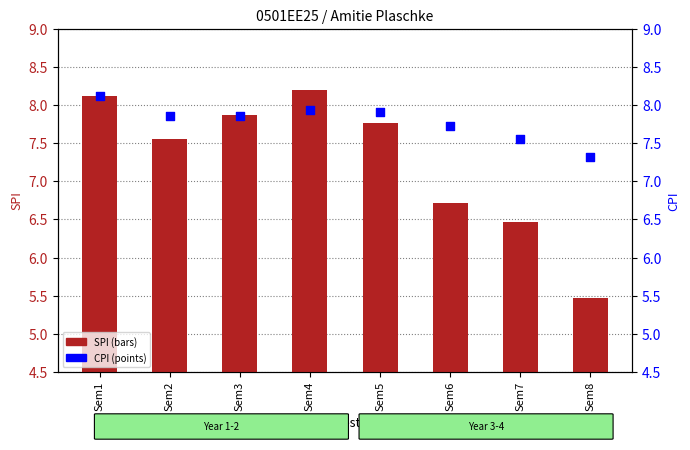

Is the value of SPI at Sem4 greater than the value of CPI at Sem8?

Yes